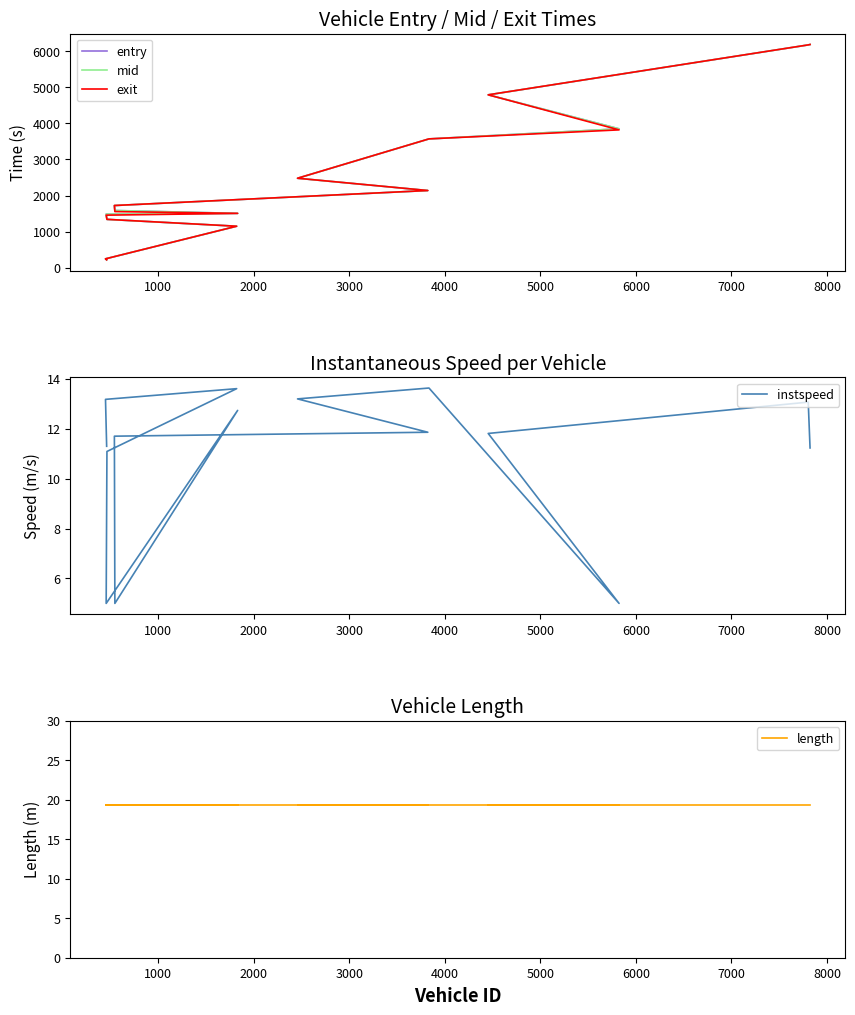

Is the value of instspeed at 6000 greater than the value of entry at 1000?

No